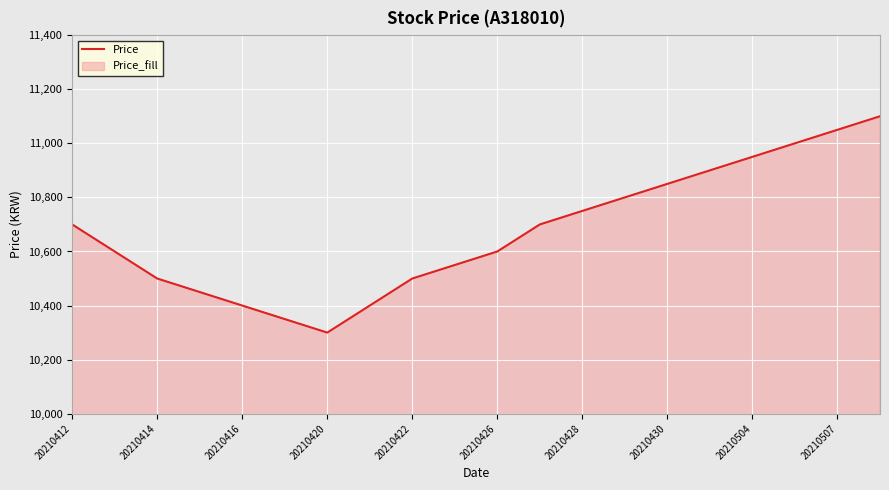

Is it true that the value at 20210428 is 16815?

False